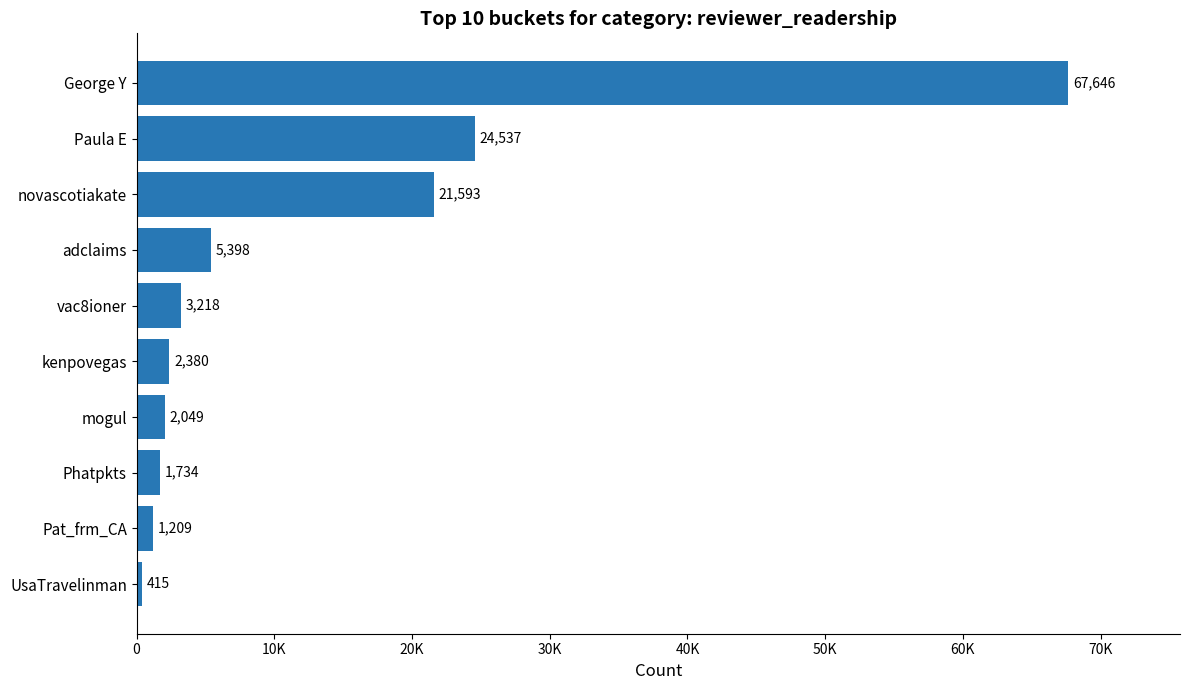

Are the bars horizontal?

Yes